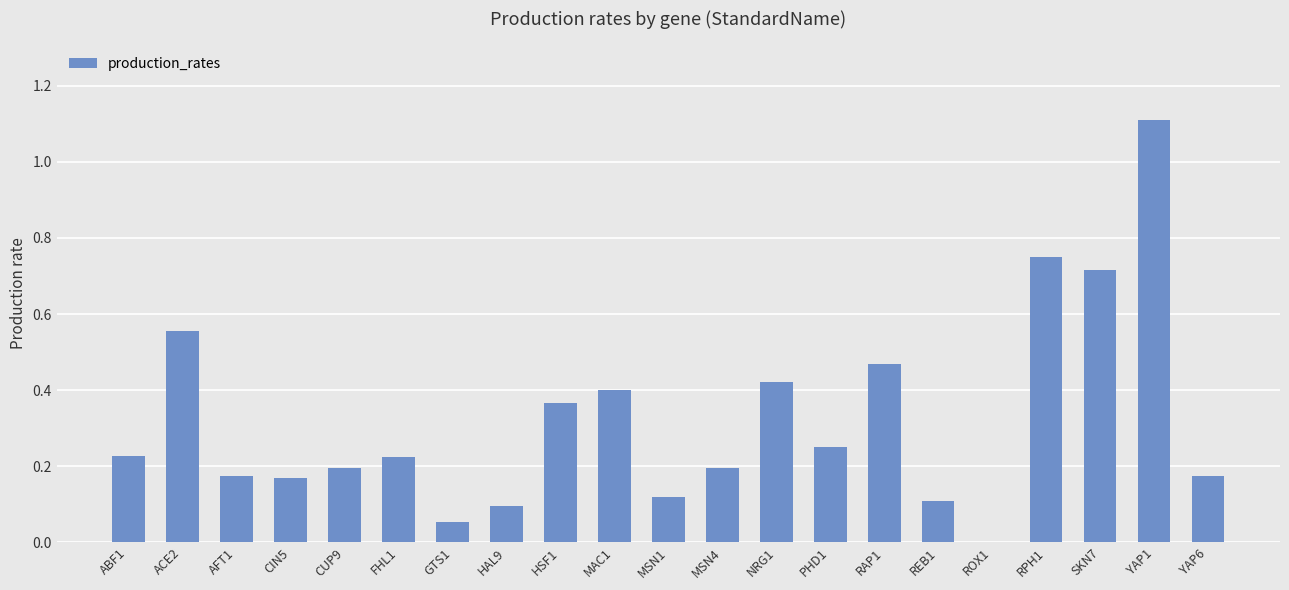

Count the number of data series in this chart.

1